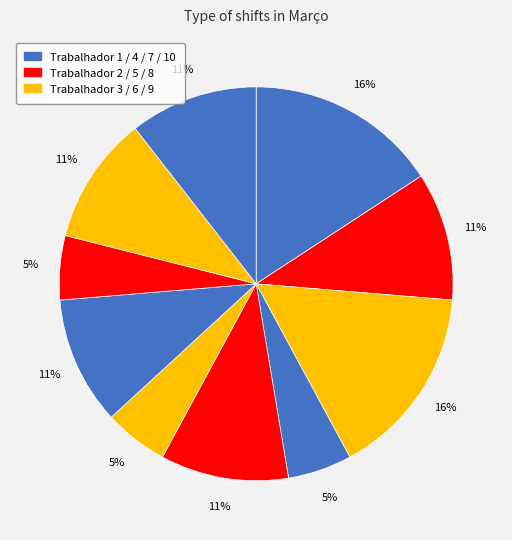

Which slice is the largest?

Trabalhador 1